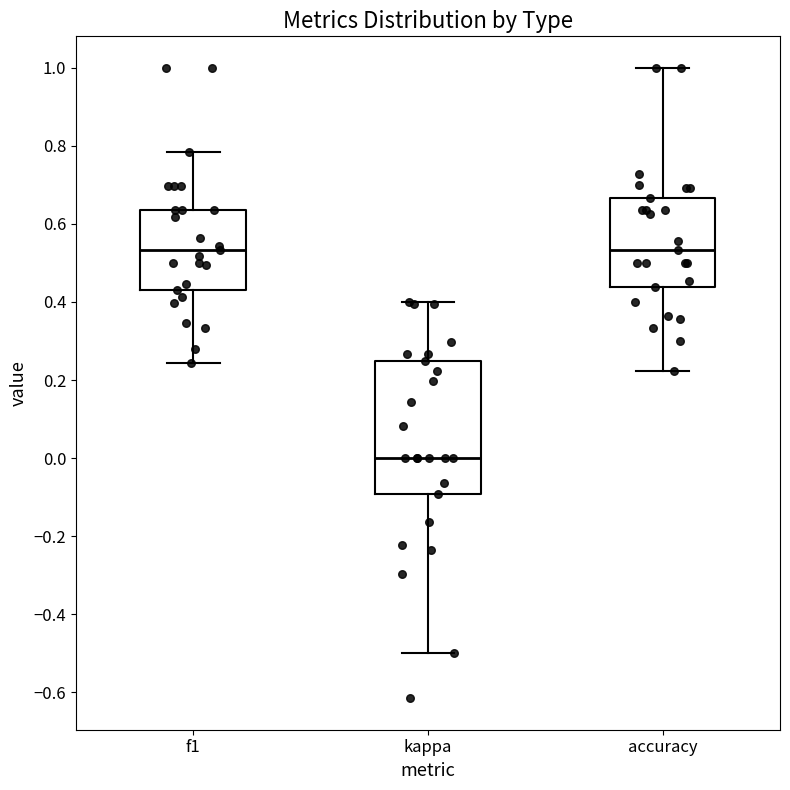

Comparing the boxes themselves (not the whiskers), which one is the tallest?

kappa